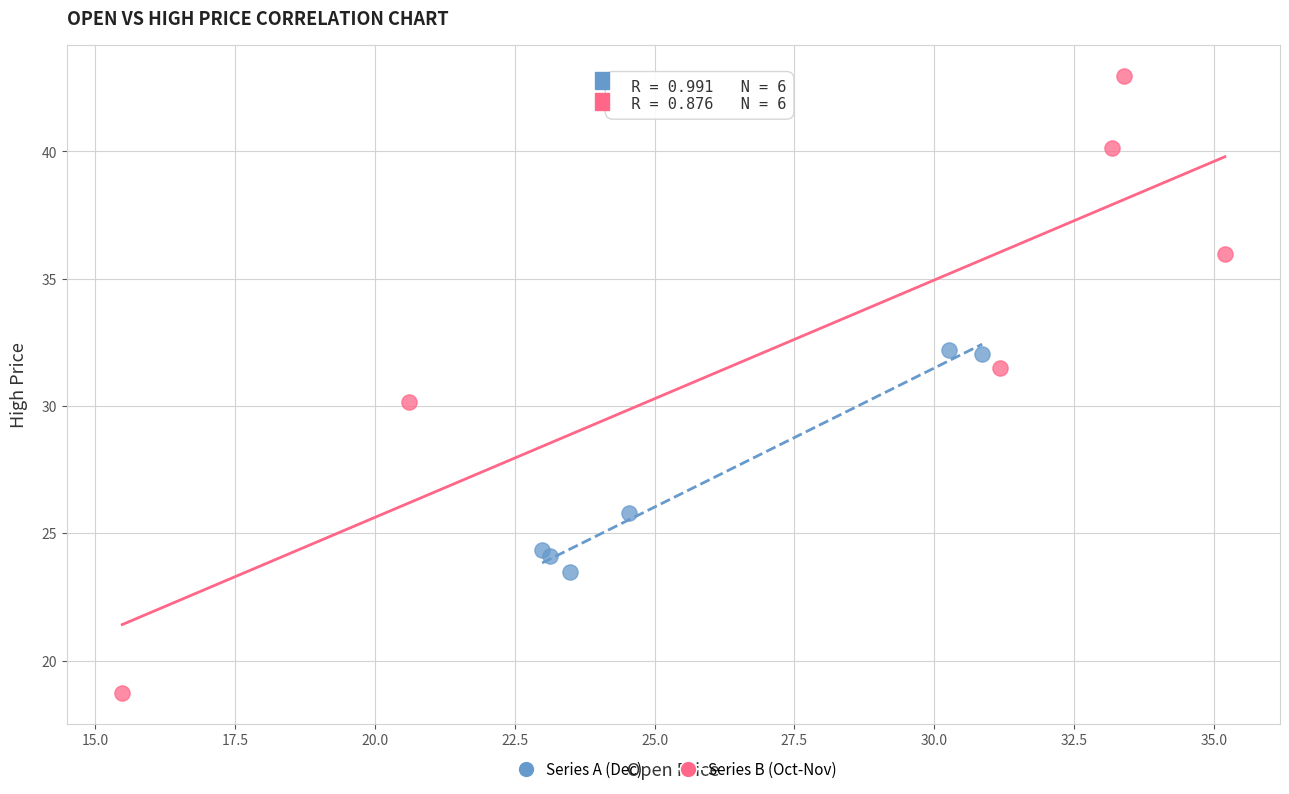

Which series contains the highest Y value?

Series B (Oct-Nov)